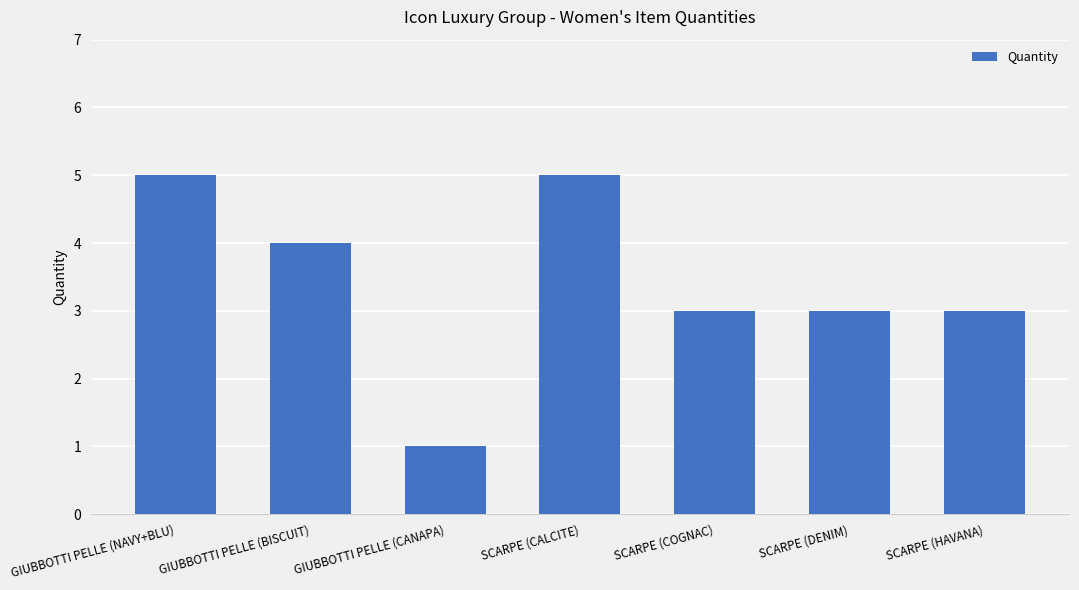

What is the label of the 5th bar from the right?

GIUBBOTTI PELLE (CANAPA)